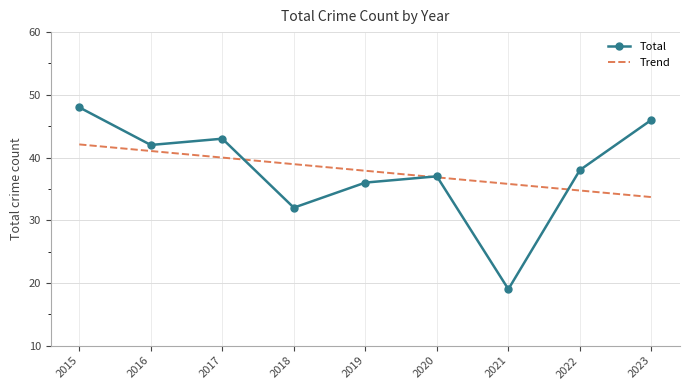

What is the average value of the Trend series?

37.9